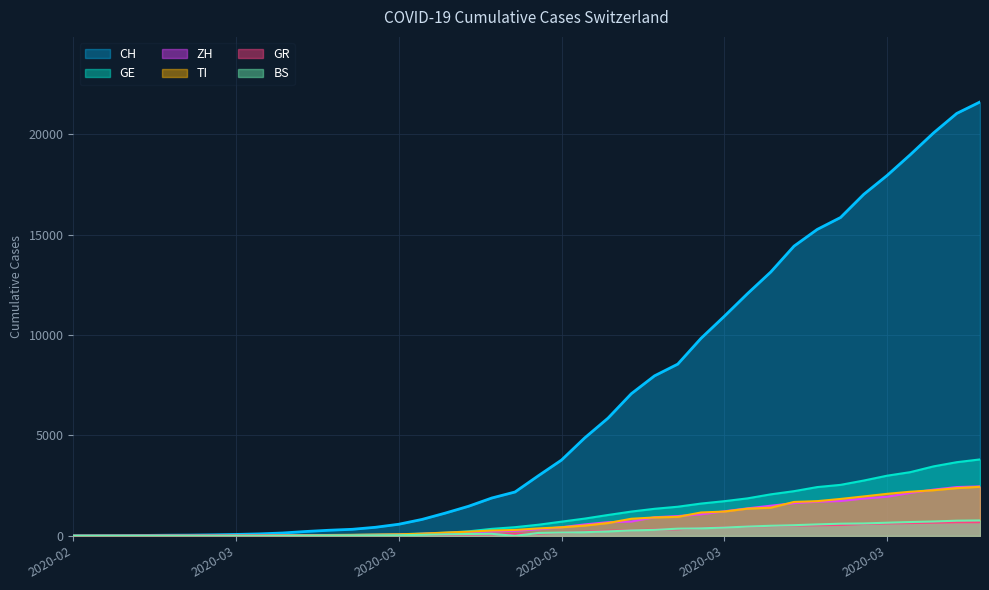

At which label does GE first exceed 552?

2020-03